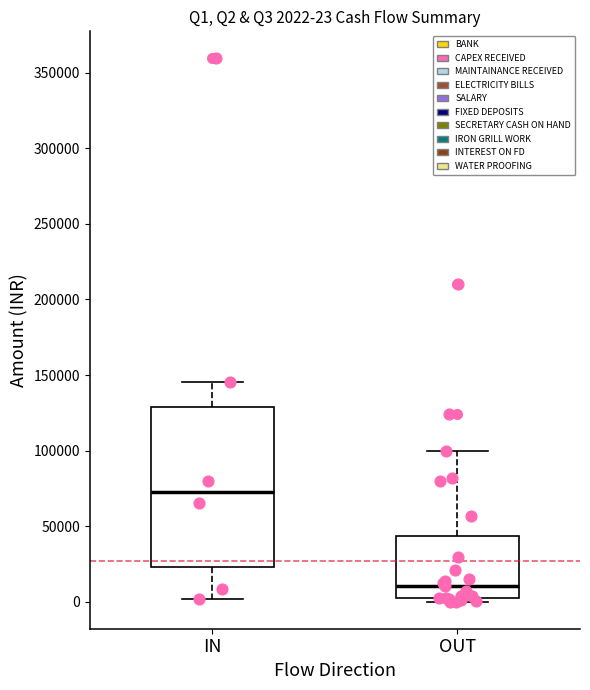

Which box is the tallest, from its lower edge to its upper edge?

IN